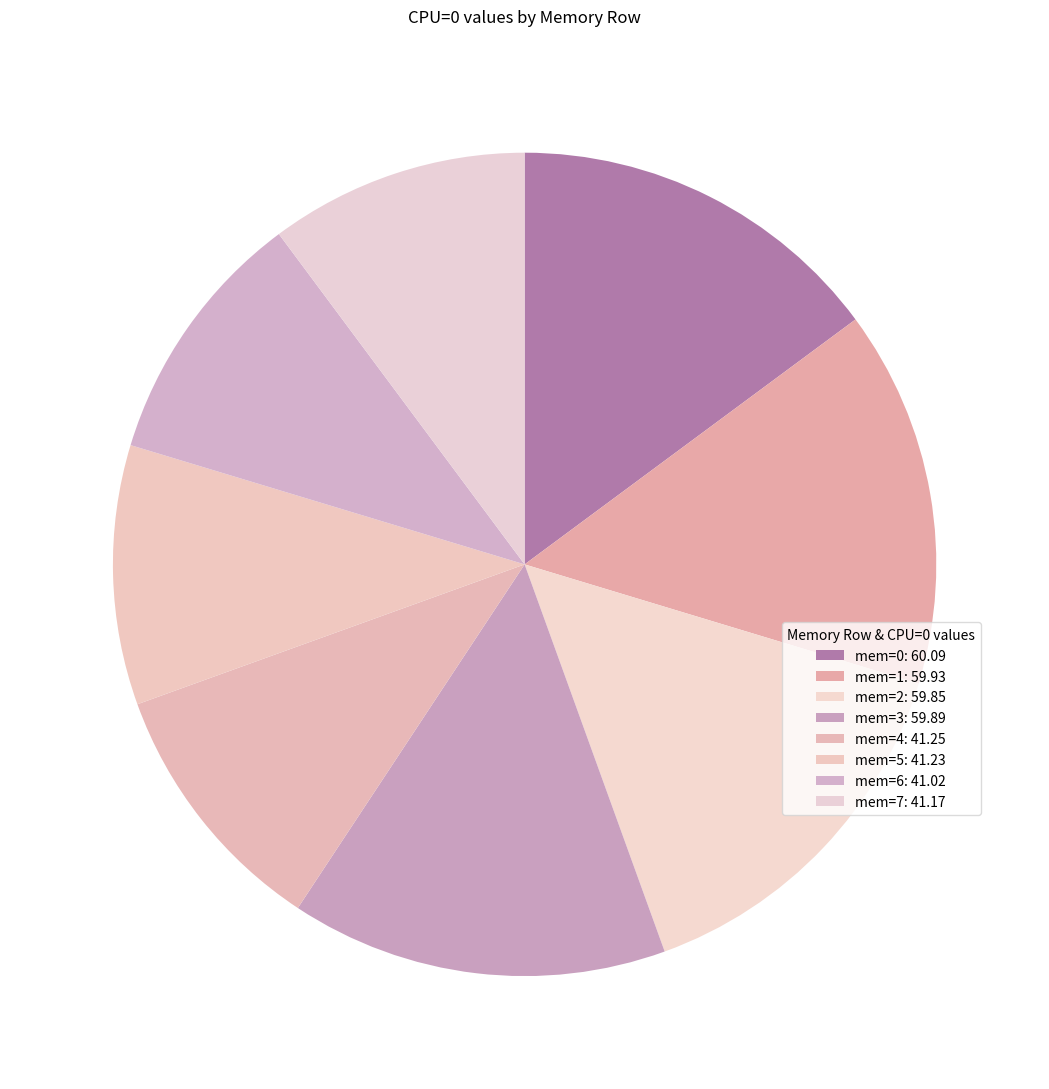

What percentage is the mem=6 slice, to the nearest percent?

10%